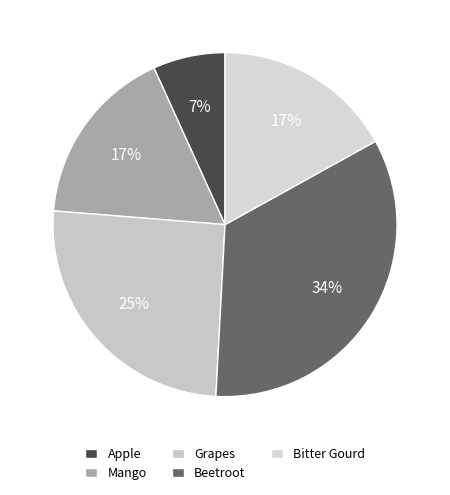

How many slices are in this pie chart?

5